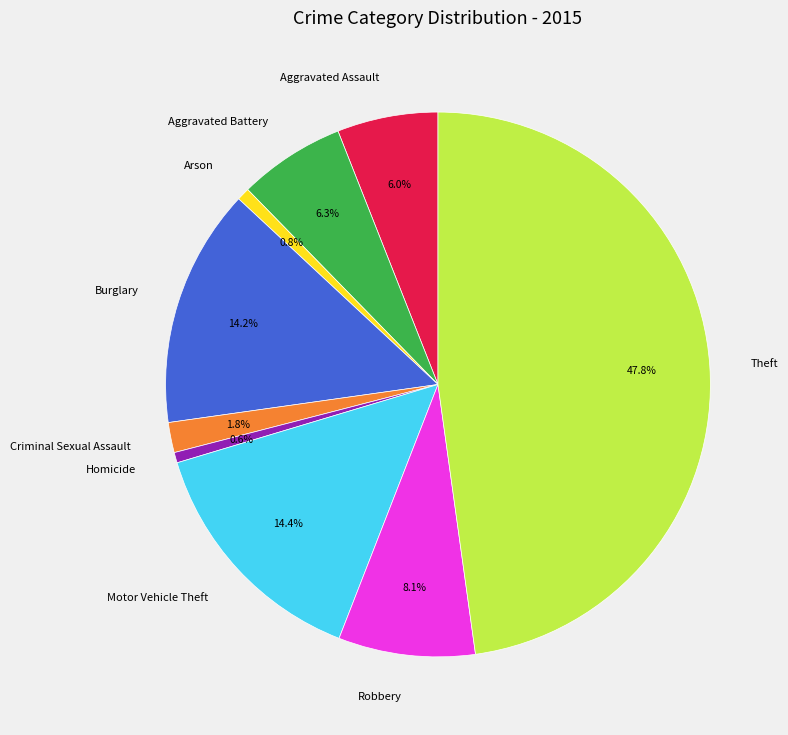

The Homicide slice represents 8% of the pie. True or false?

False